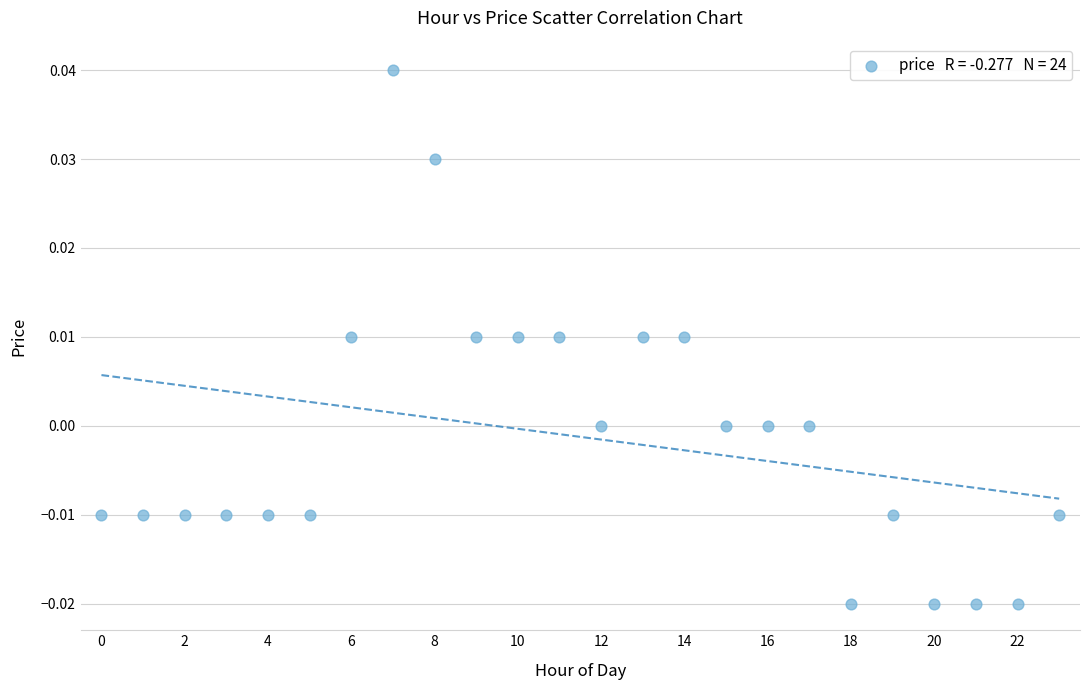

How many points are shown in the scatter plot?

24